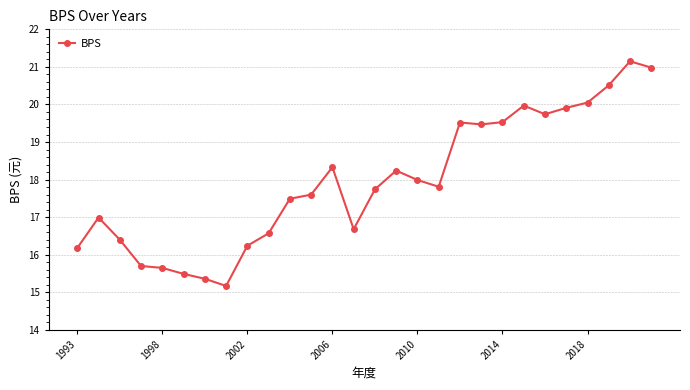

What is the sum of all values?

502.5